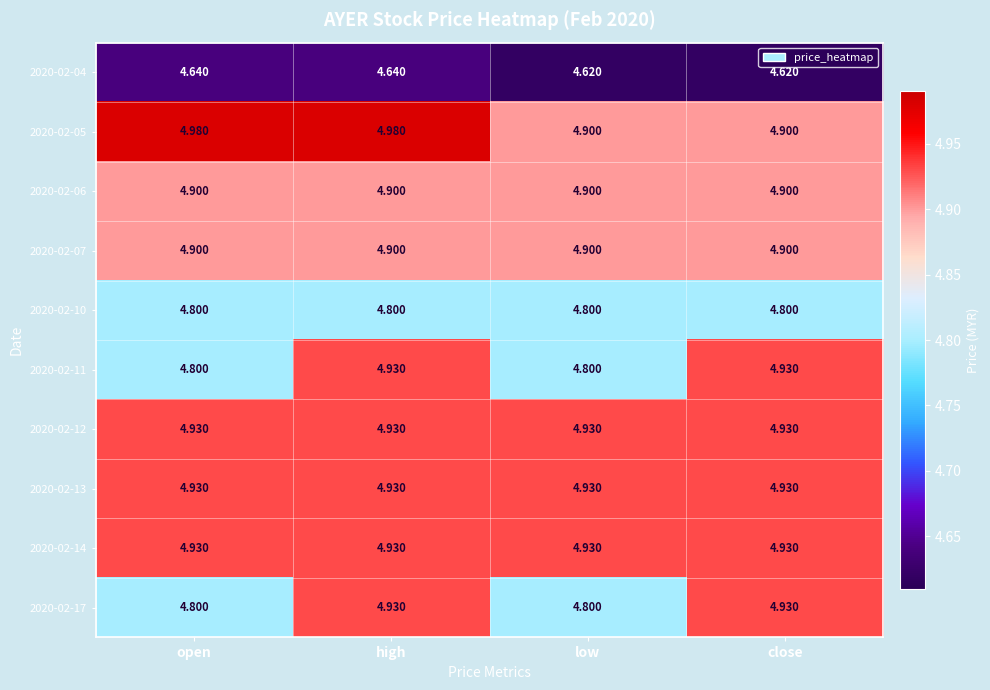

Is the value of 2020-02-14 at close greater than the value of 2020-02-04 at open?

Yes